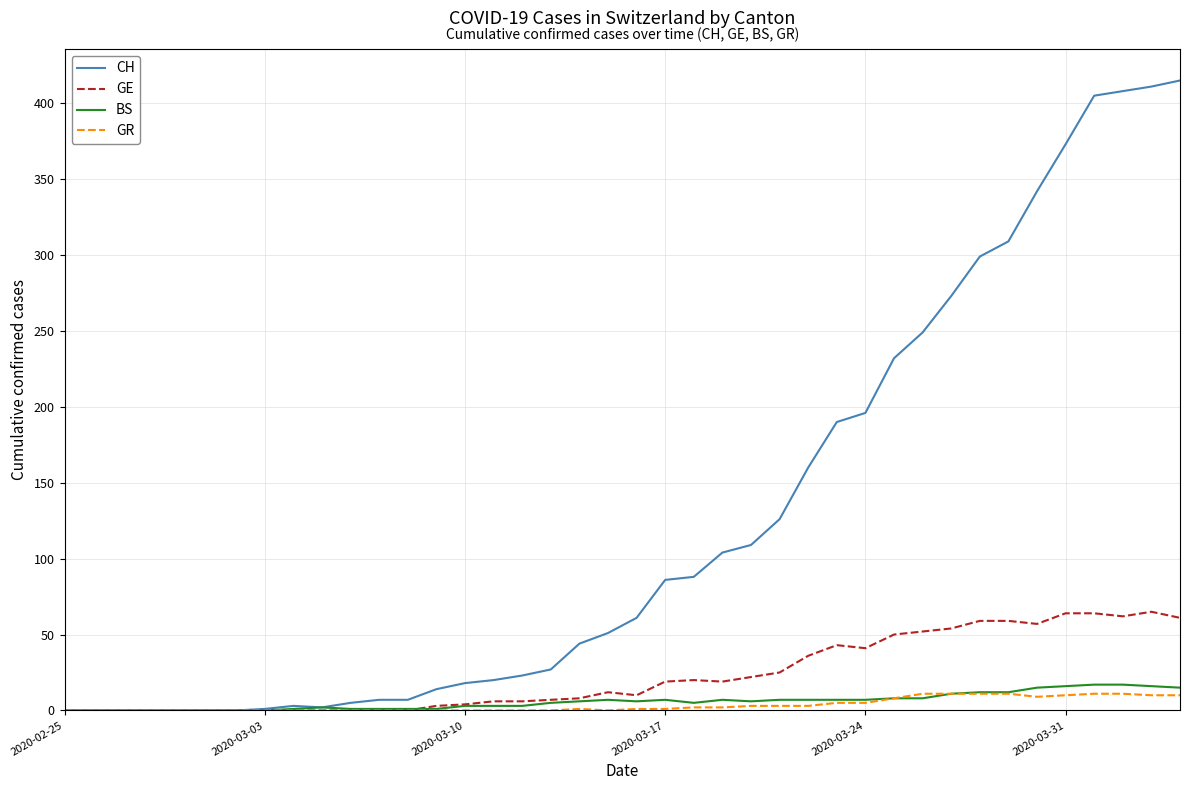

Which series has the widest spread of values?

CH